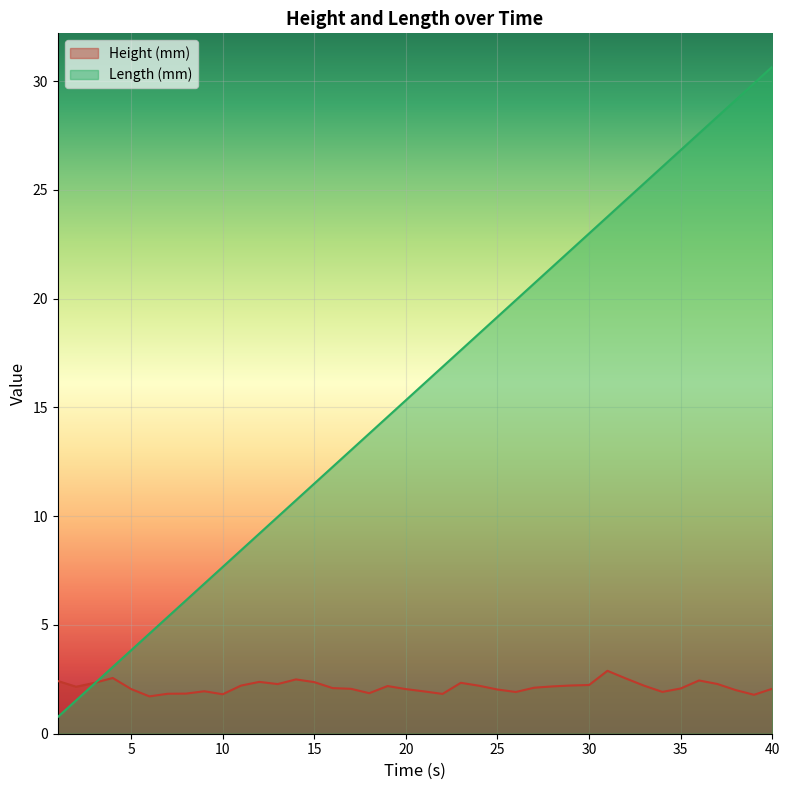

List the series in order of their overall mean, lowest first.

Height (mm), Length (mm)